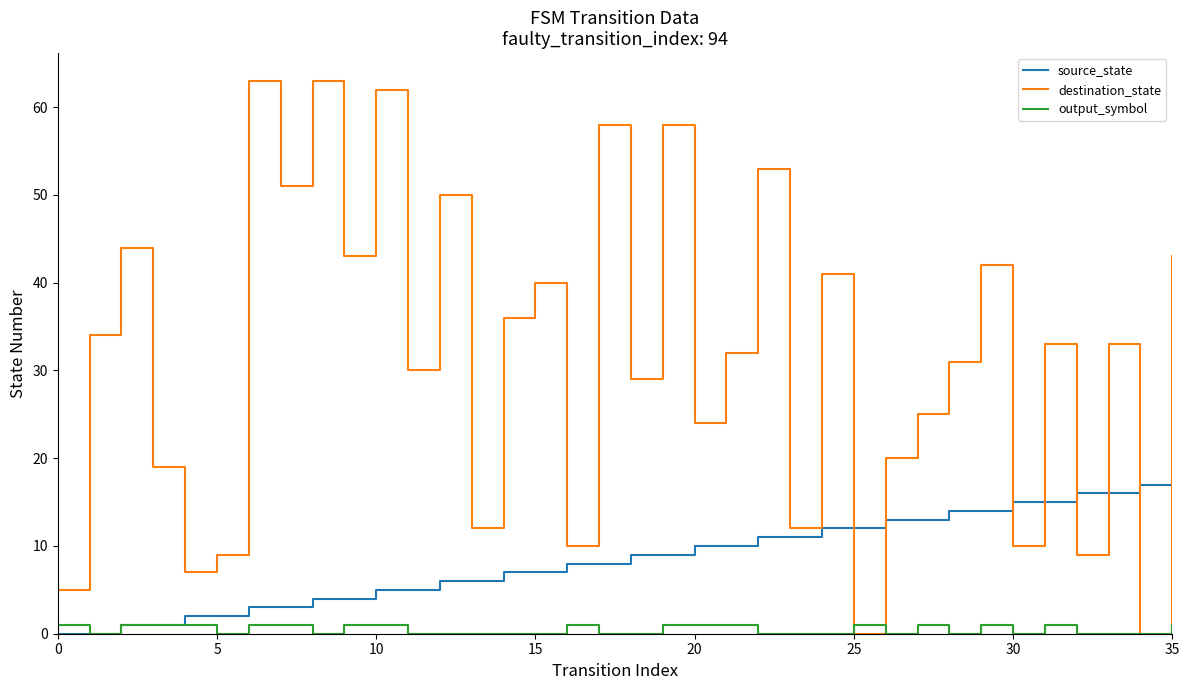

What are all the series names shown in the legend?

source_state, destination_state, output_symbol